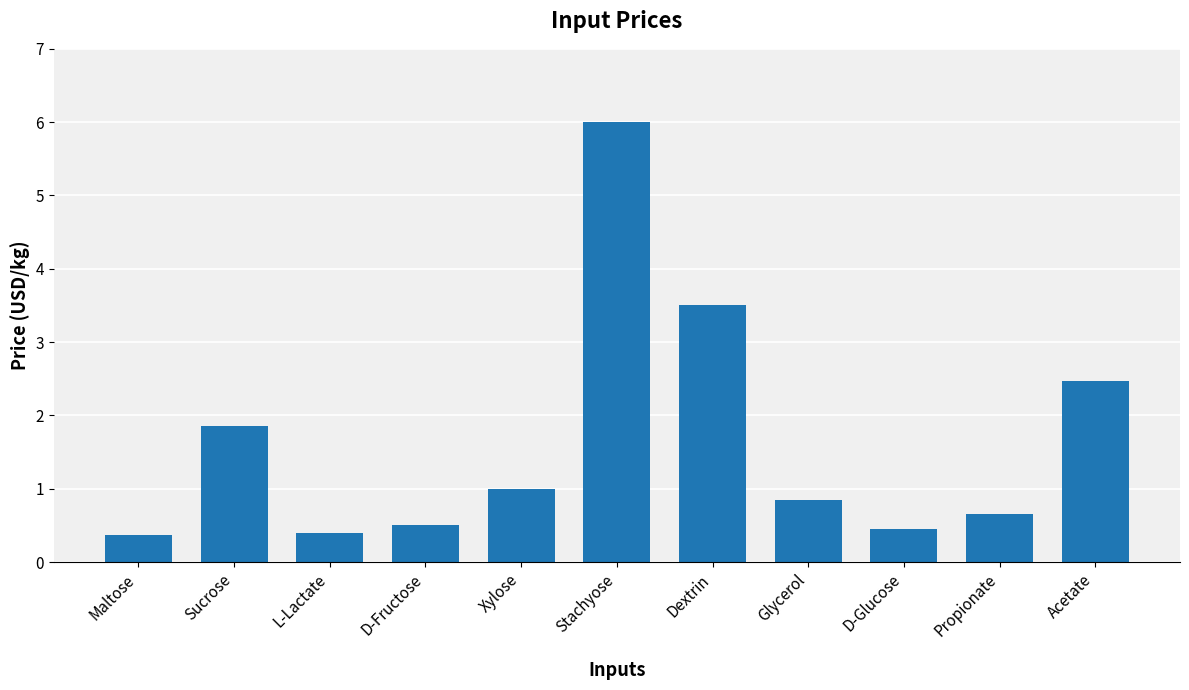

What position from the left is Propionate?

10